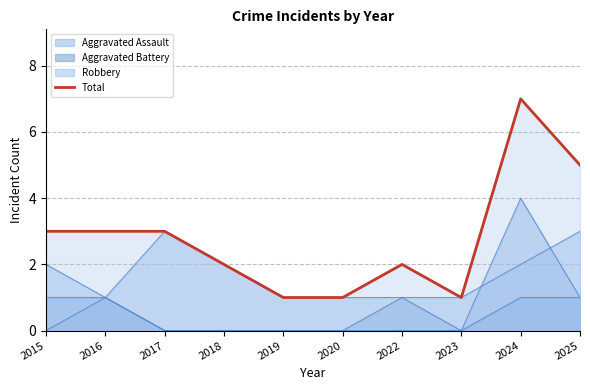

What is the value of the 8th point from the left?

1